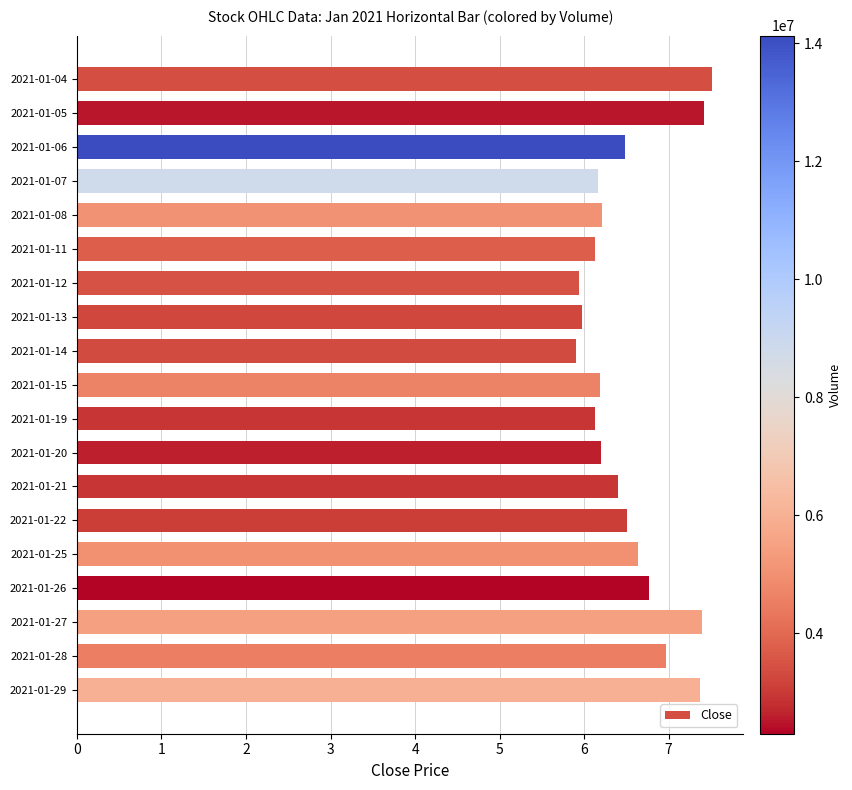

What is the difference between the second highest and second lowest values?

1.5